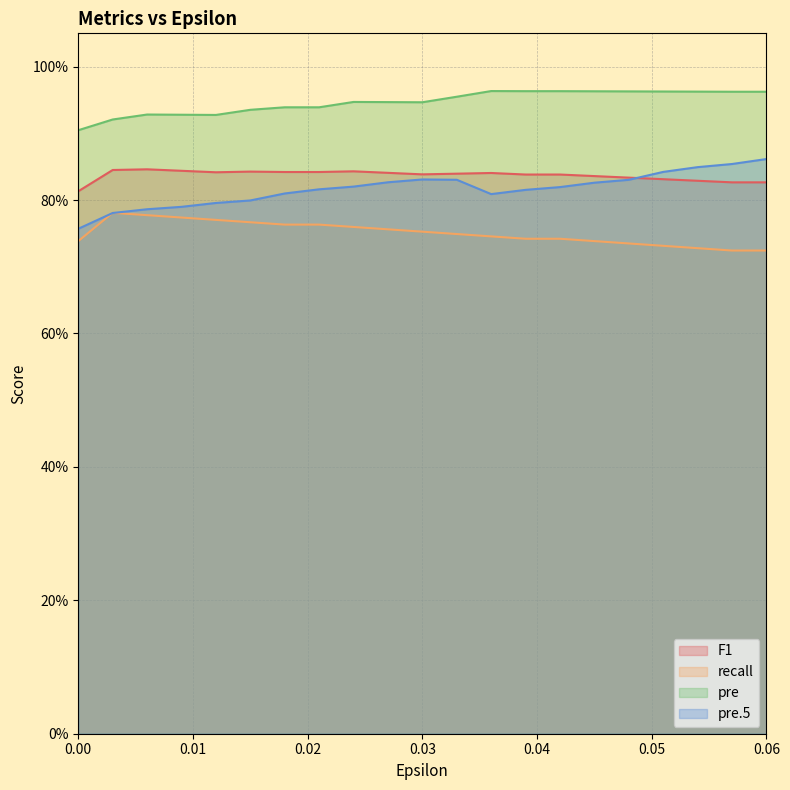

How many interior local peaks does the pre series have?

3